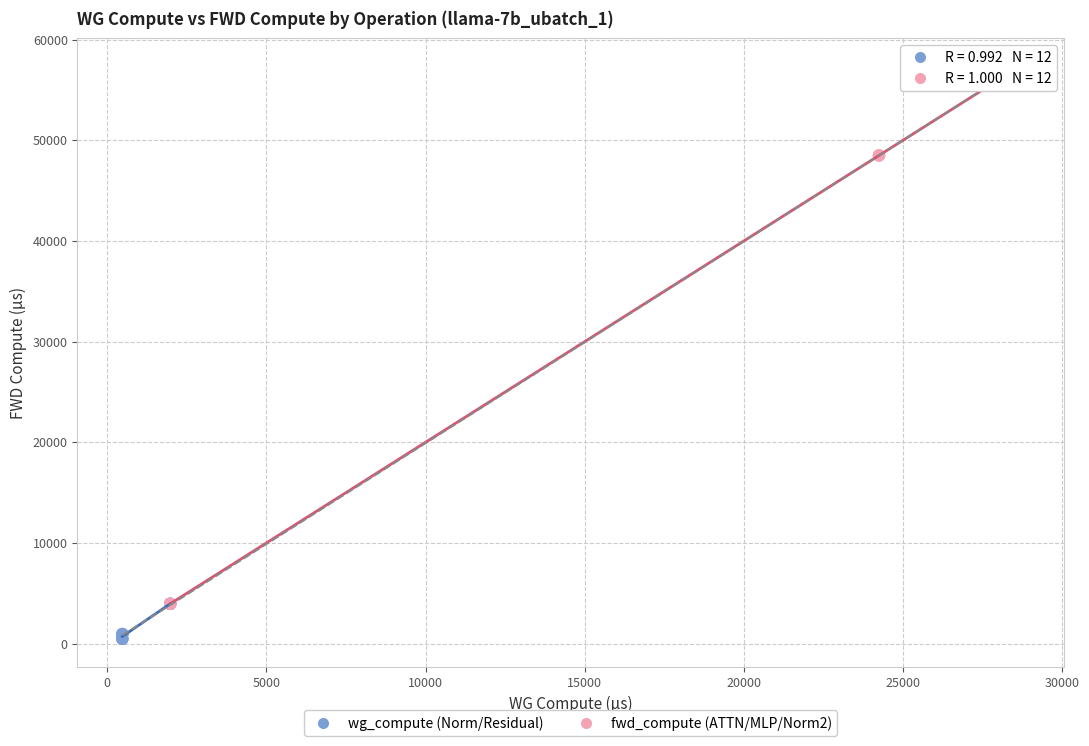

Which series contains the highest Y value?

fwd_compute (ATTN/MLP/Norm2)